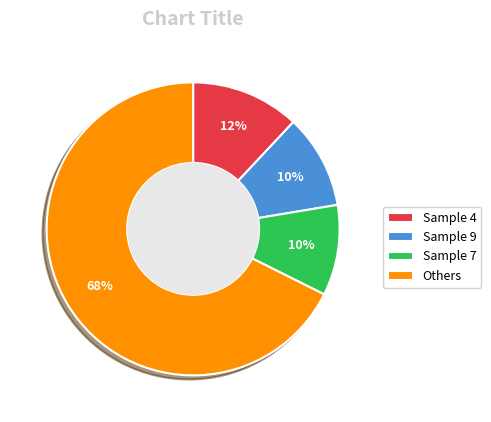

What is the largest slice in the pie chart?

Others